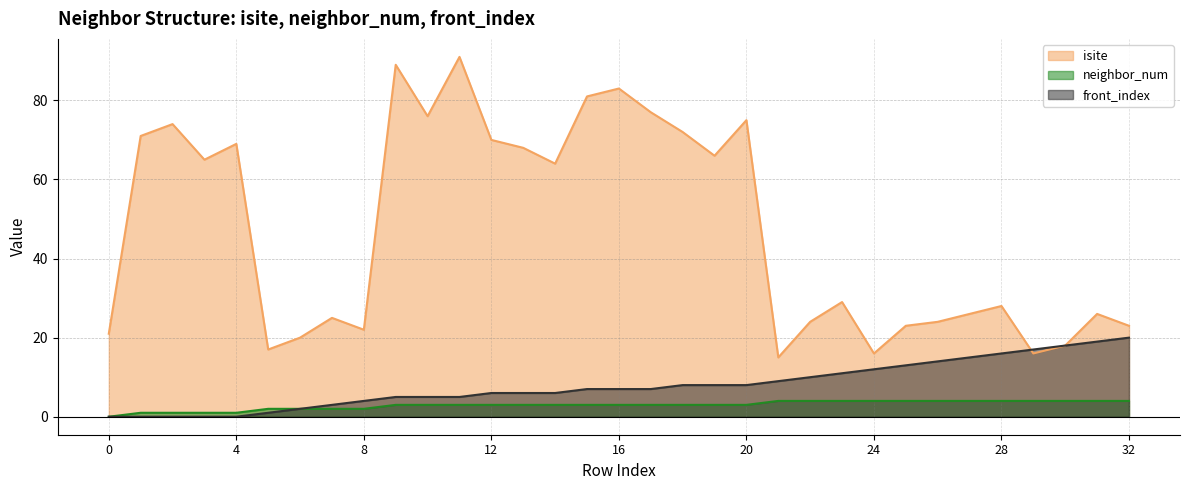

True or false: neighbor_num has more than 1 interior local peaks.

False